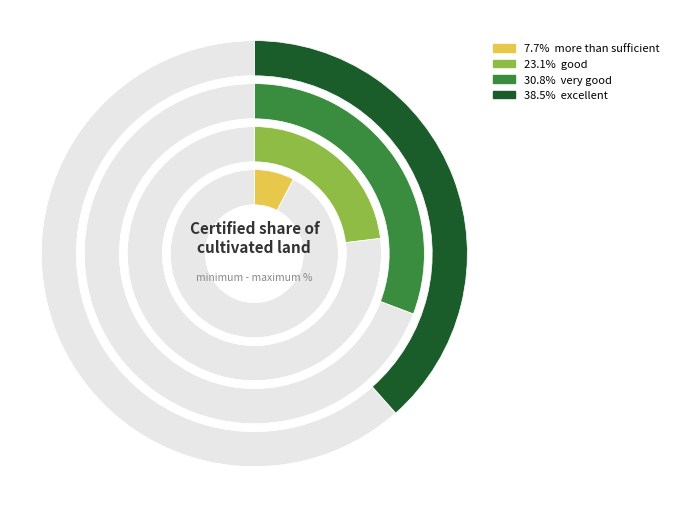

Rank the categories by value from lowest to highest.

more than sufficient, good, very good, excellent